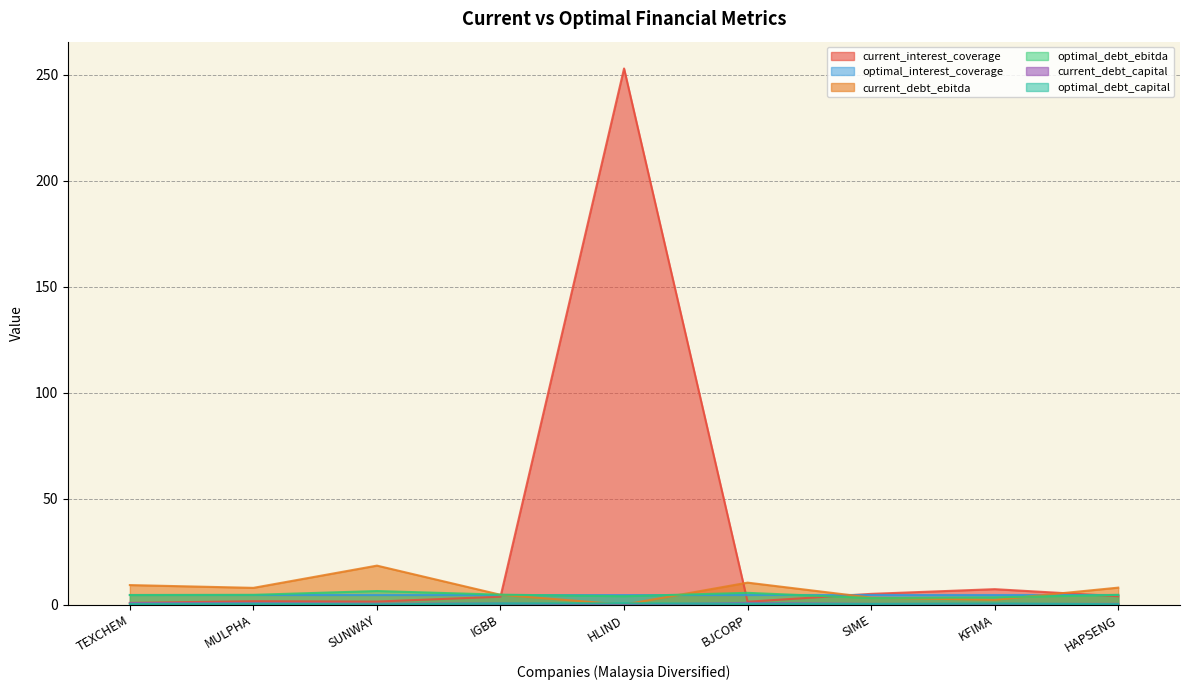

What is the difference between the highest and lowest values at HAPSENG?

7.8